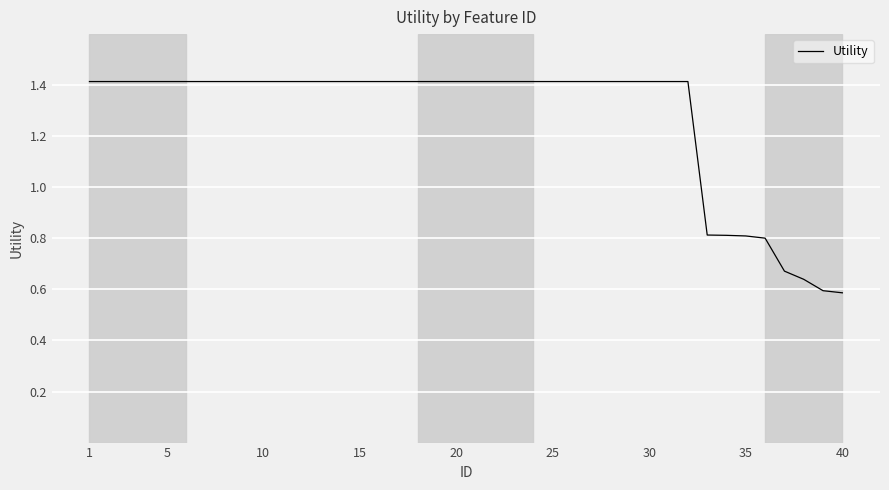

Count the number of categories in the chart.

40